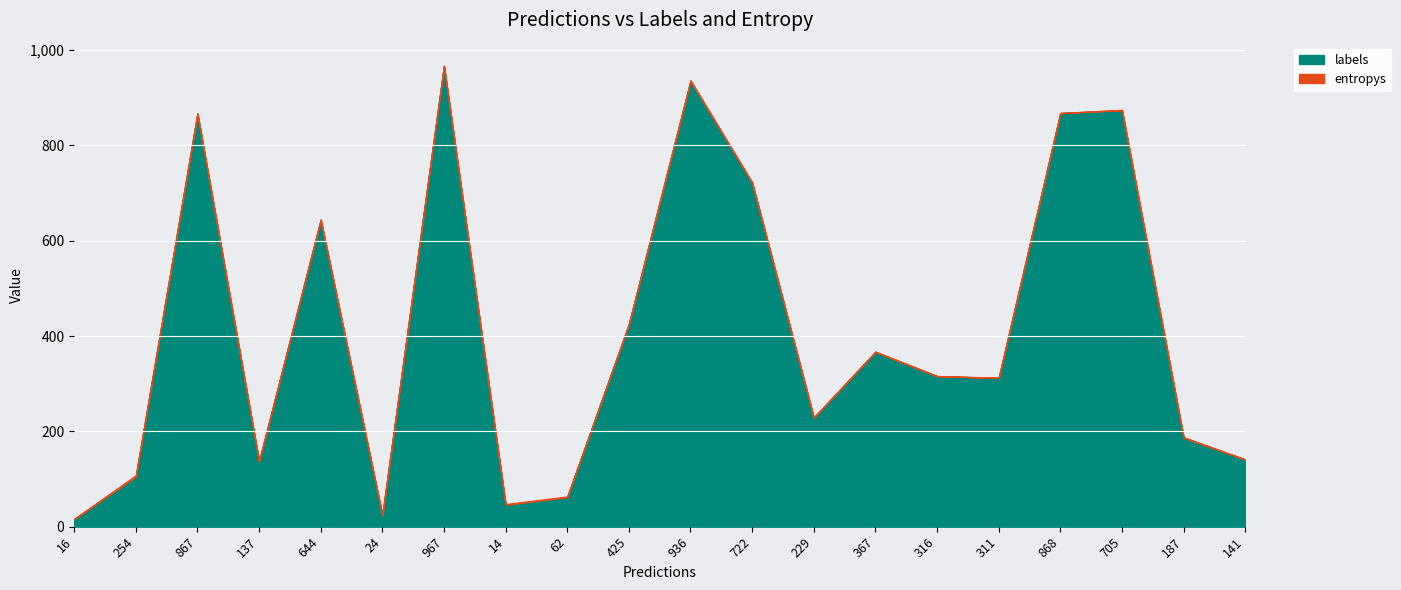

What is the average value of the entropys series?

0.5